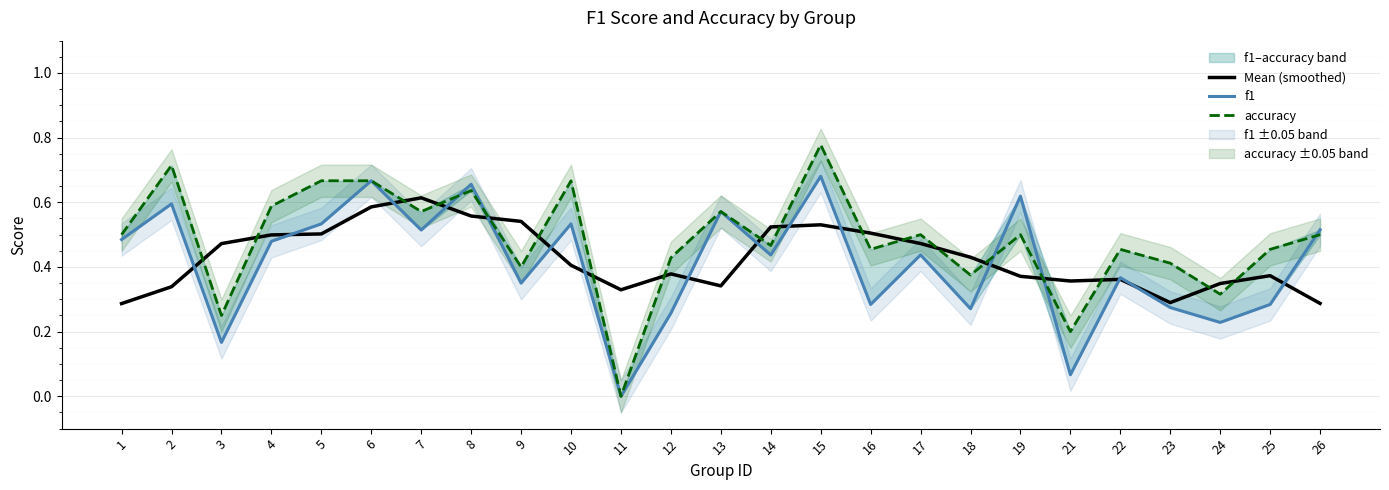

Does the chart display data point markers on the line(s)?

No